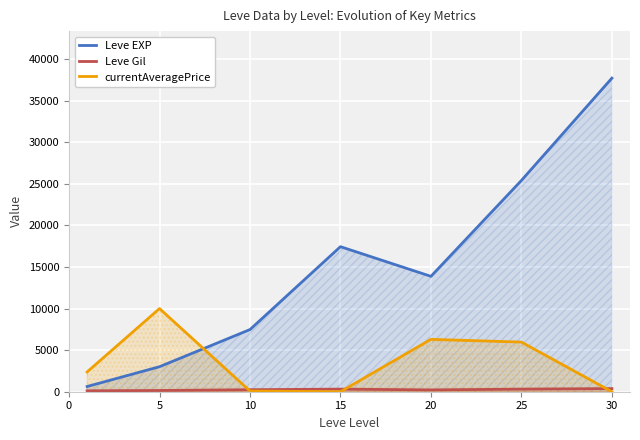

The Leve Gil series shows 375.2 at 30. True or false?

True